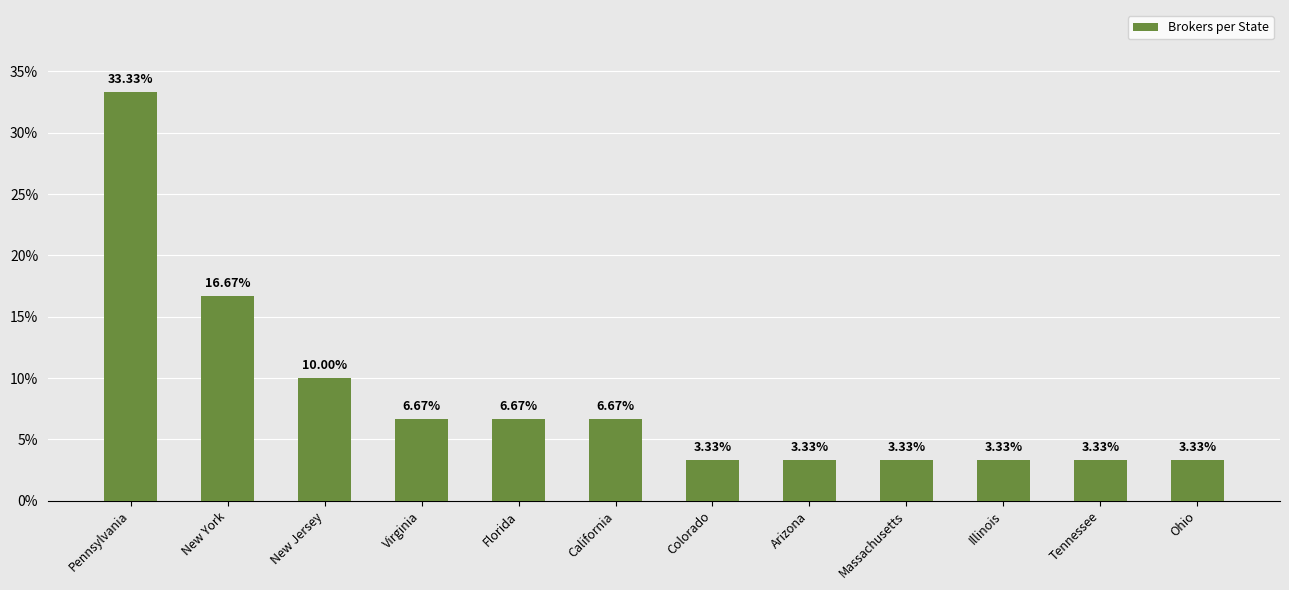

At which category does the chart reach its peak across all series?

Pennsylvania